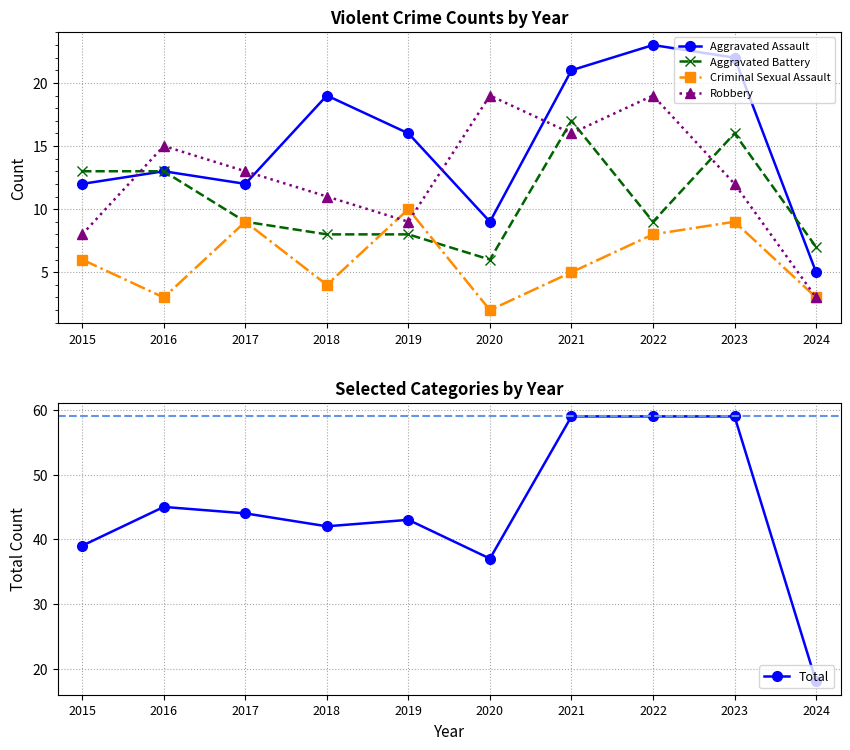

What is the difference between the second highest and minimum values in the Aggravated Assault series?

17